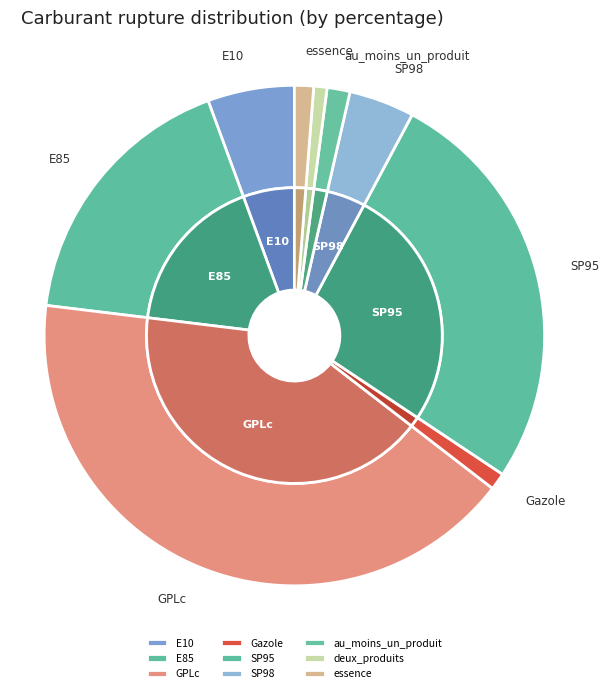

Is there a majority slice in this chart?

No